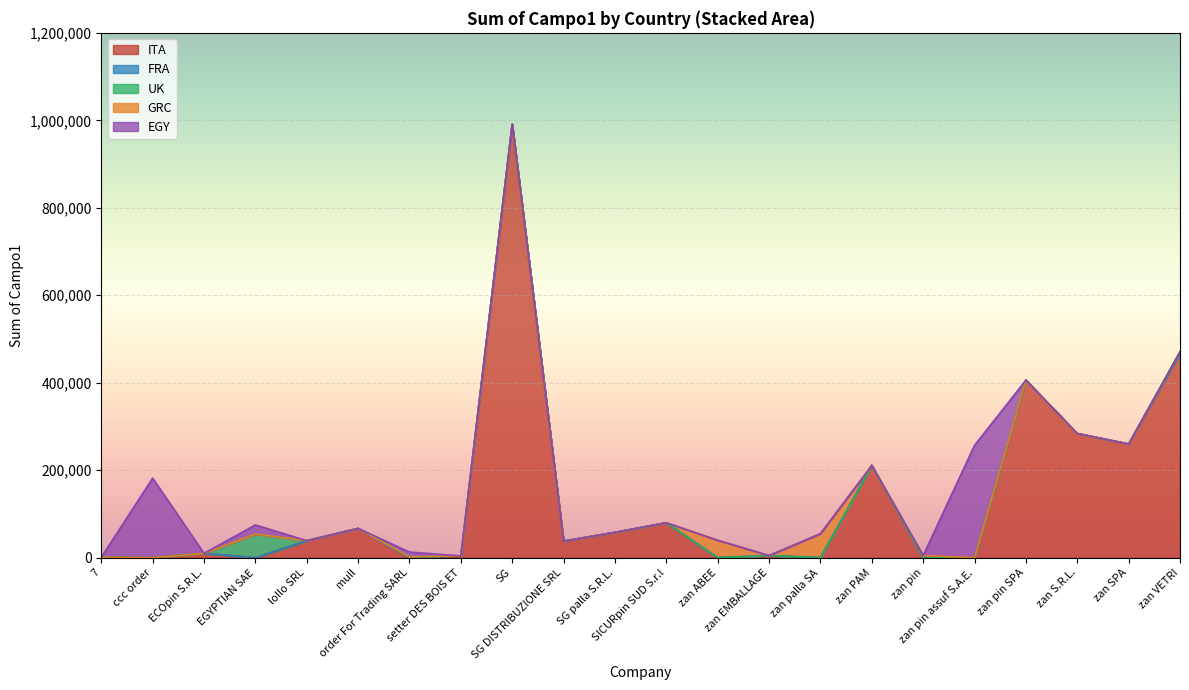

Which series has the widest spread of values?

ITA